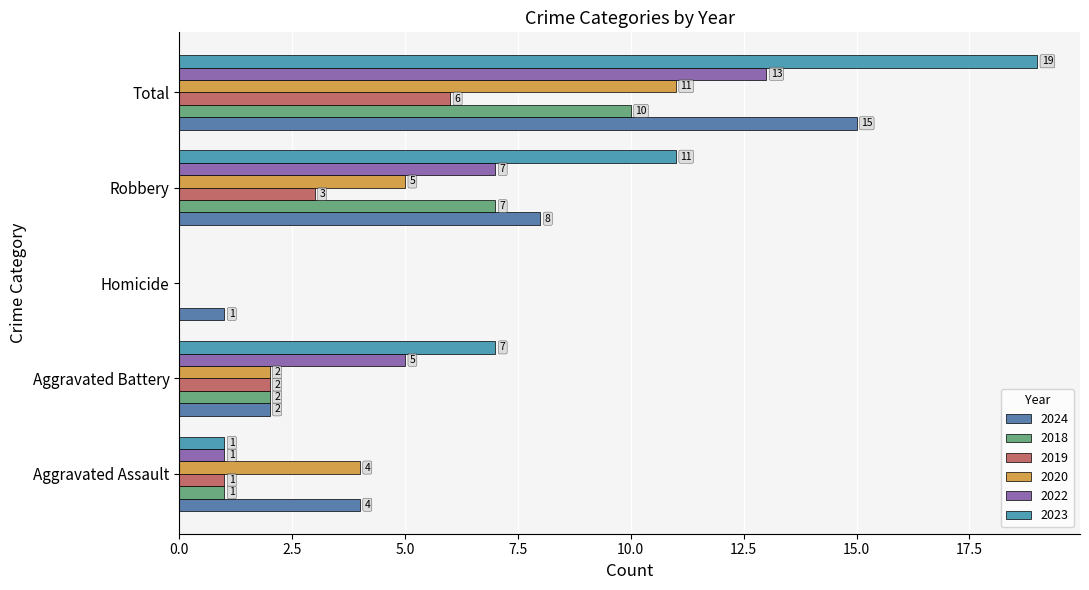

Count the number of categories in the chart.

5